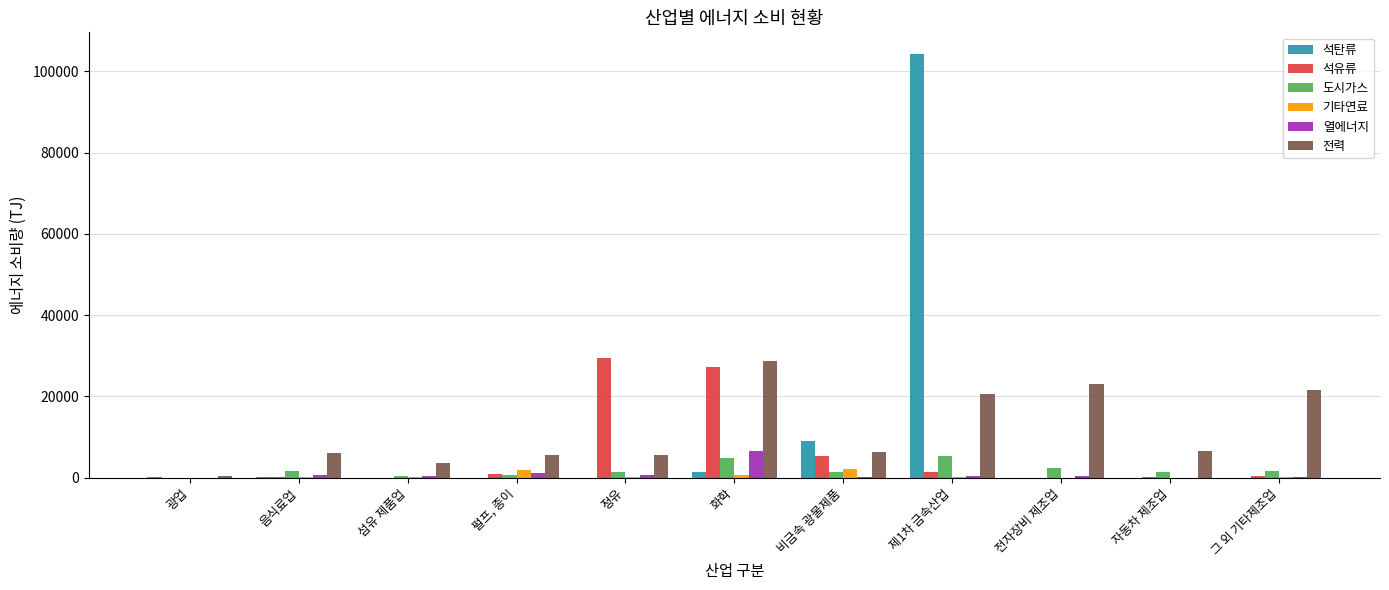

At which category is the sum across all series the highest?

제1차 금속산업